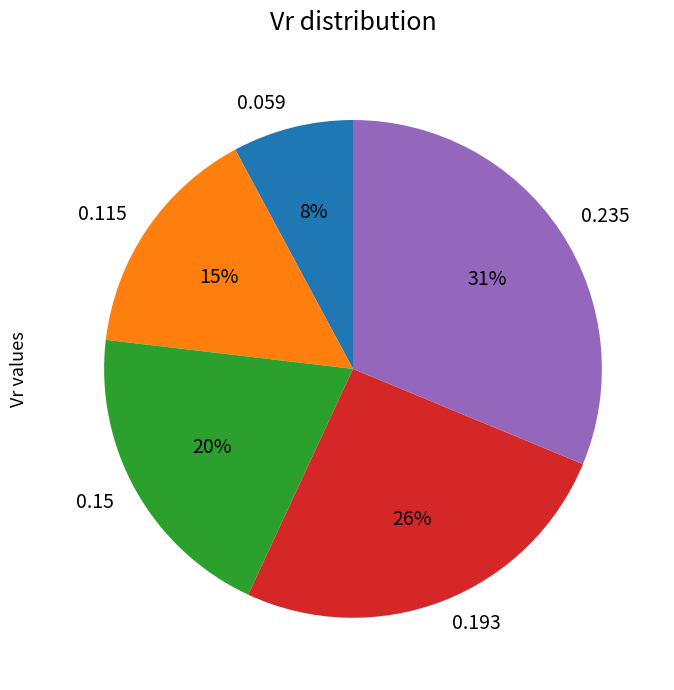

Is there a majority slice in this chart?

No